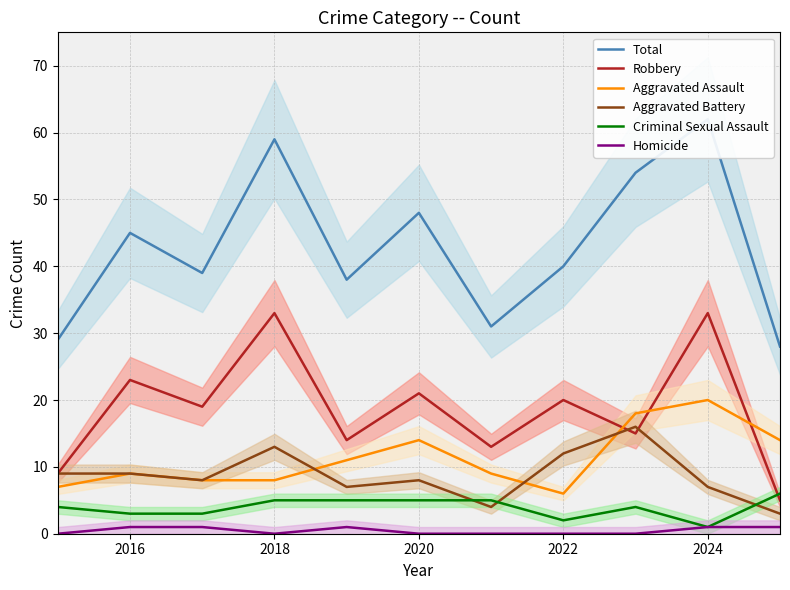

True or false: Homicide and Robbery intersect in this chart.

False